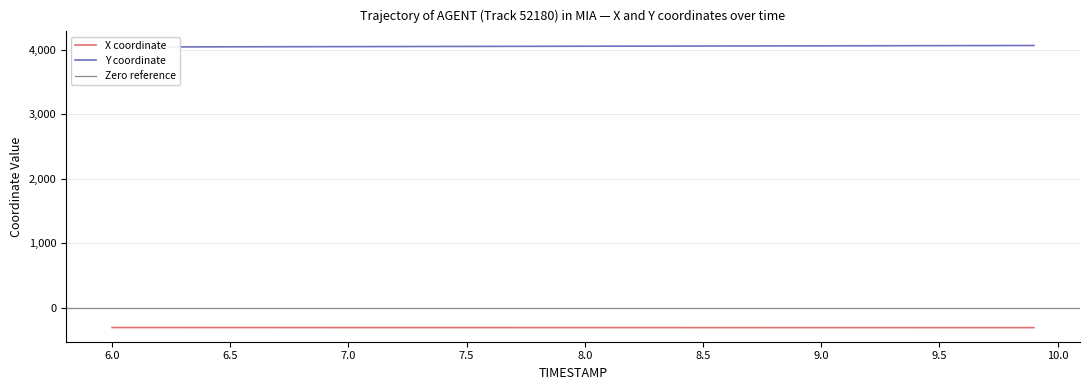

Is the value of Y at 17 greater than the value of X at 20?

Yes